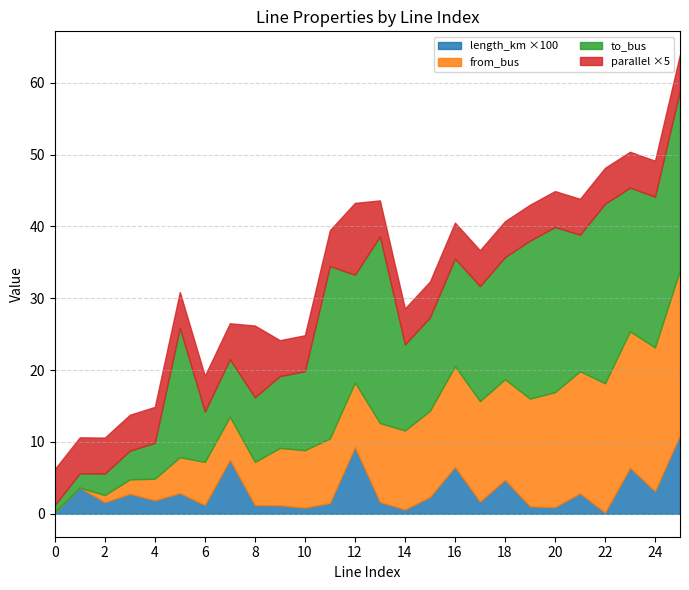

True or false: length_km and to_bus intersect in this chart.

False